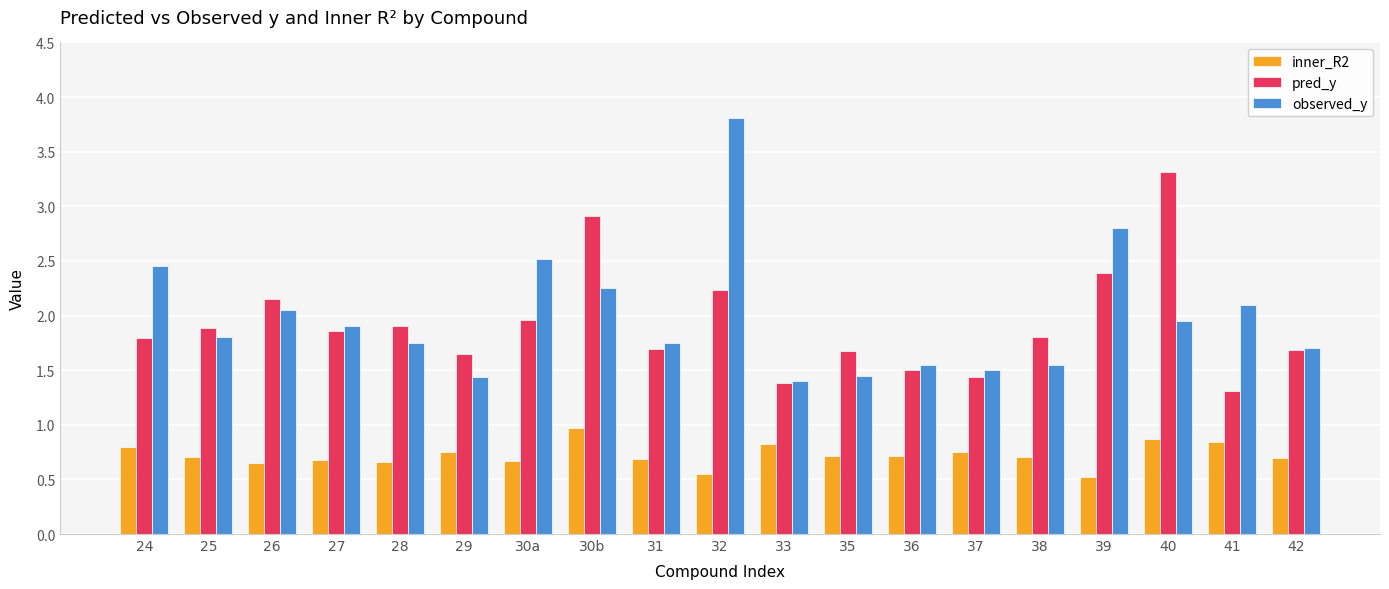

Rank the series by their maximum value, from highest to lowest.

observed_y, pred_y, inner_R2